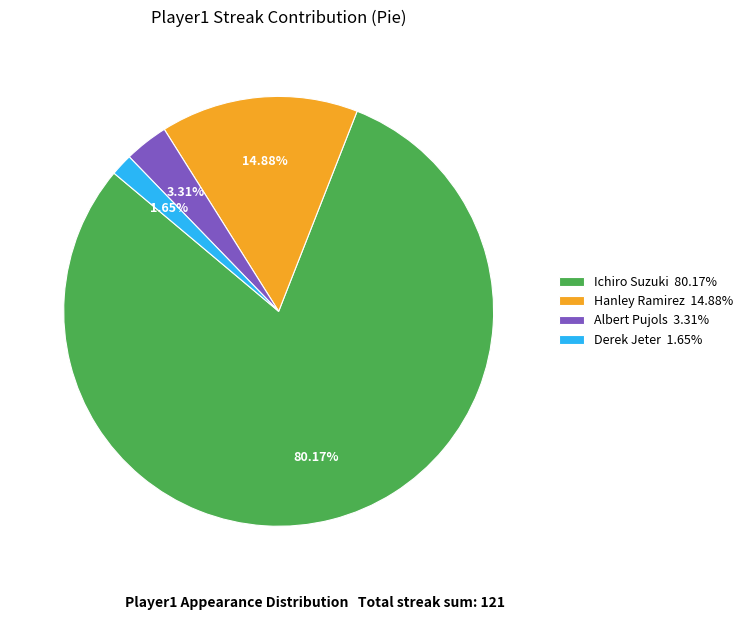

Do Albert Pujols 3.31% and Hanley Ramirez 14.88% together represent more than half of the pie?

No